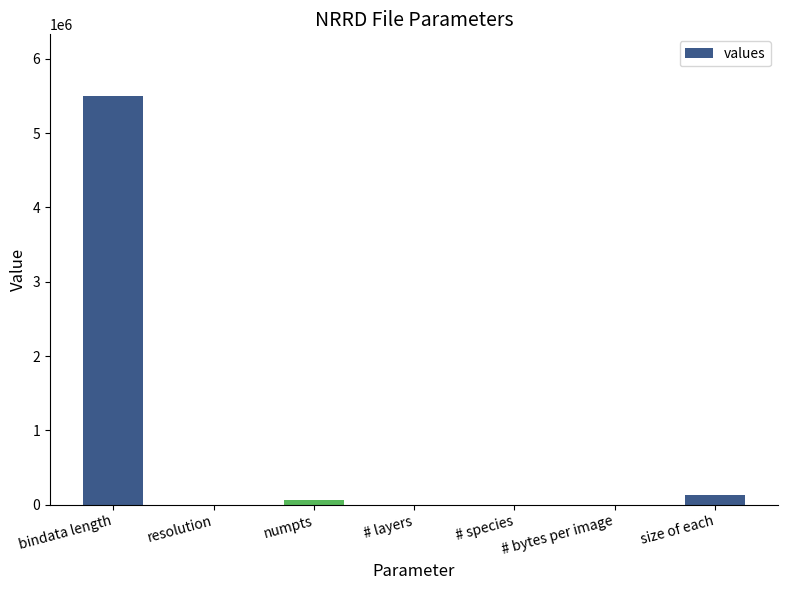

Are the bars grouped side by side (vs. stacked)?

No